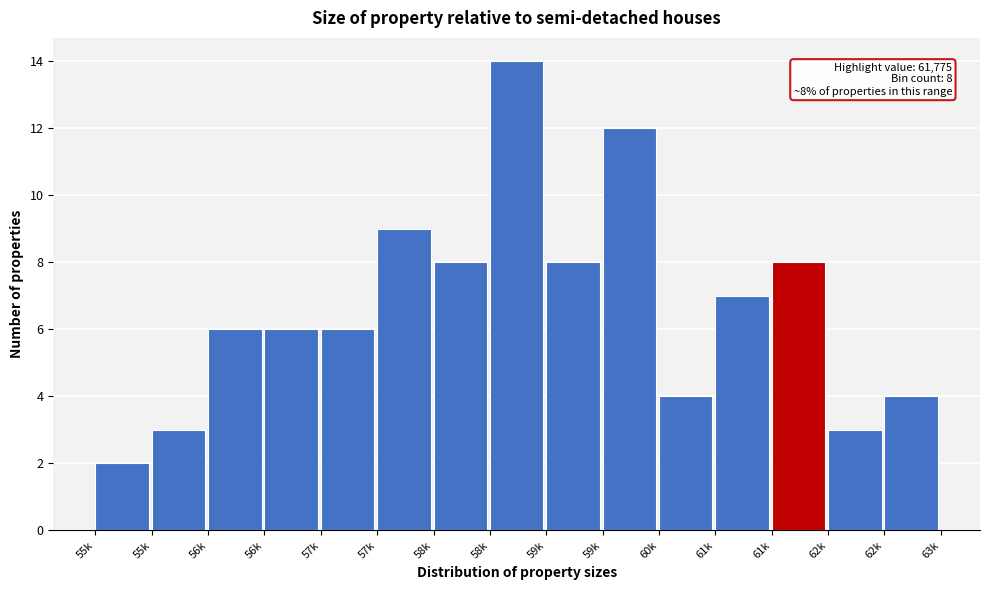

How many bars are there in total?

15